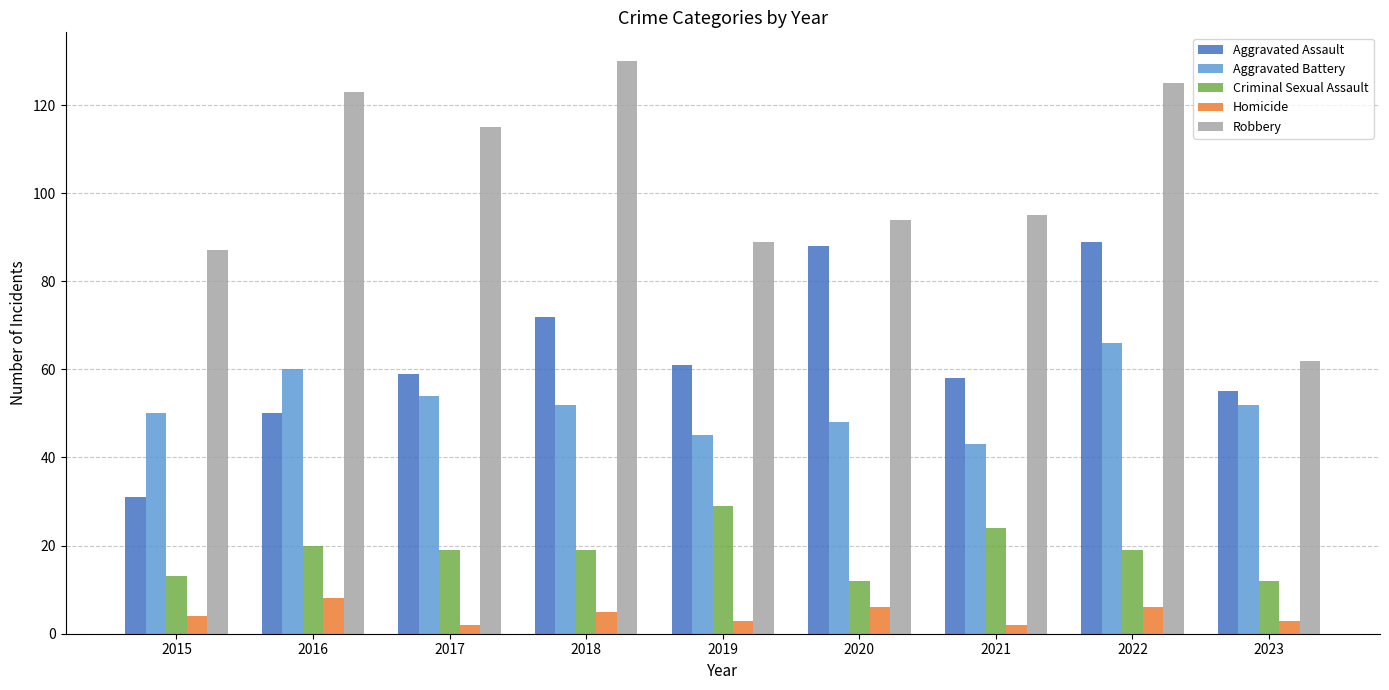

Are the bars horizontal?

No